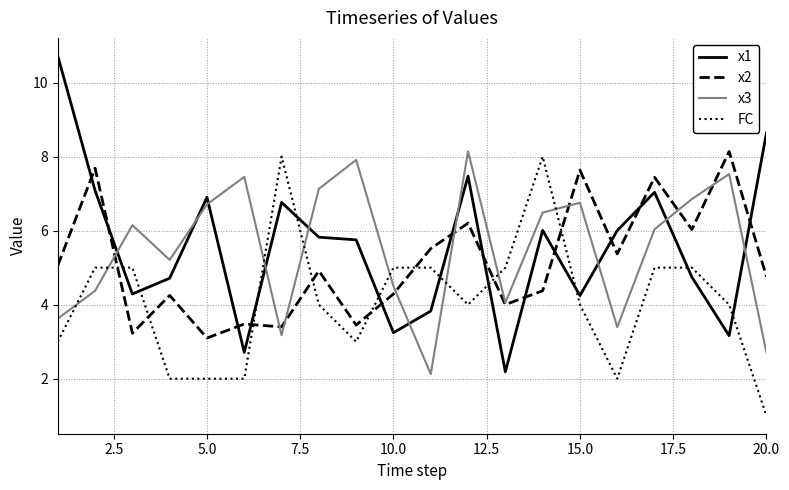

What is the minimum value for x1?

2.2